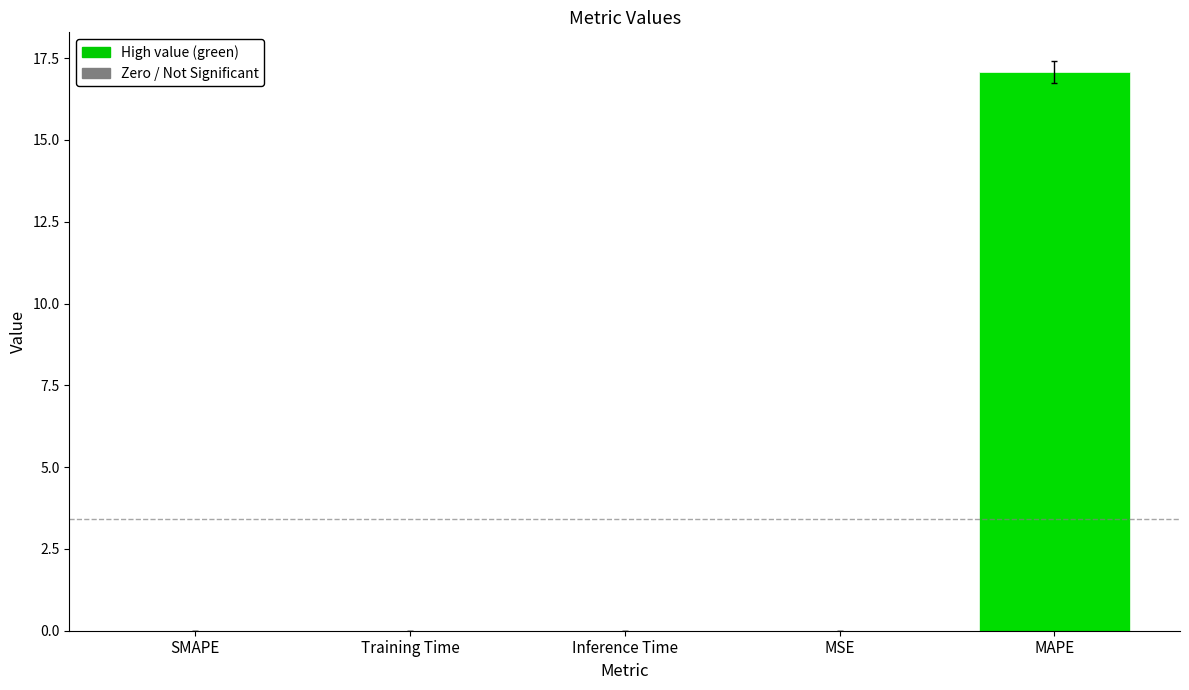

List the labels in order of value, smallest first.

SMAPE, Training Time, Inference Time, MSE, MAPE